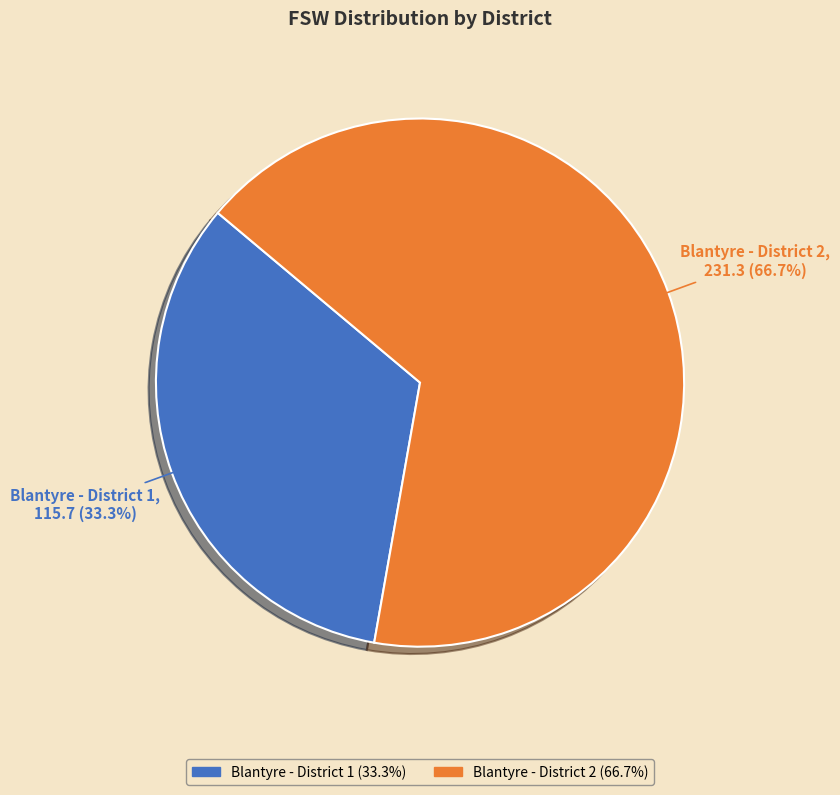

Is Blantyre - District 2 the majority of the pie?

Yes